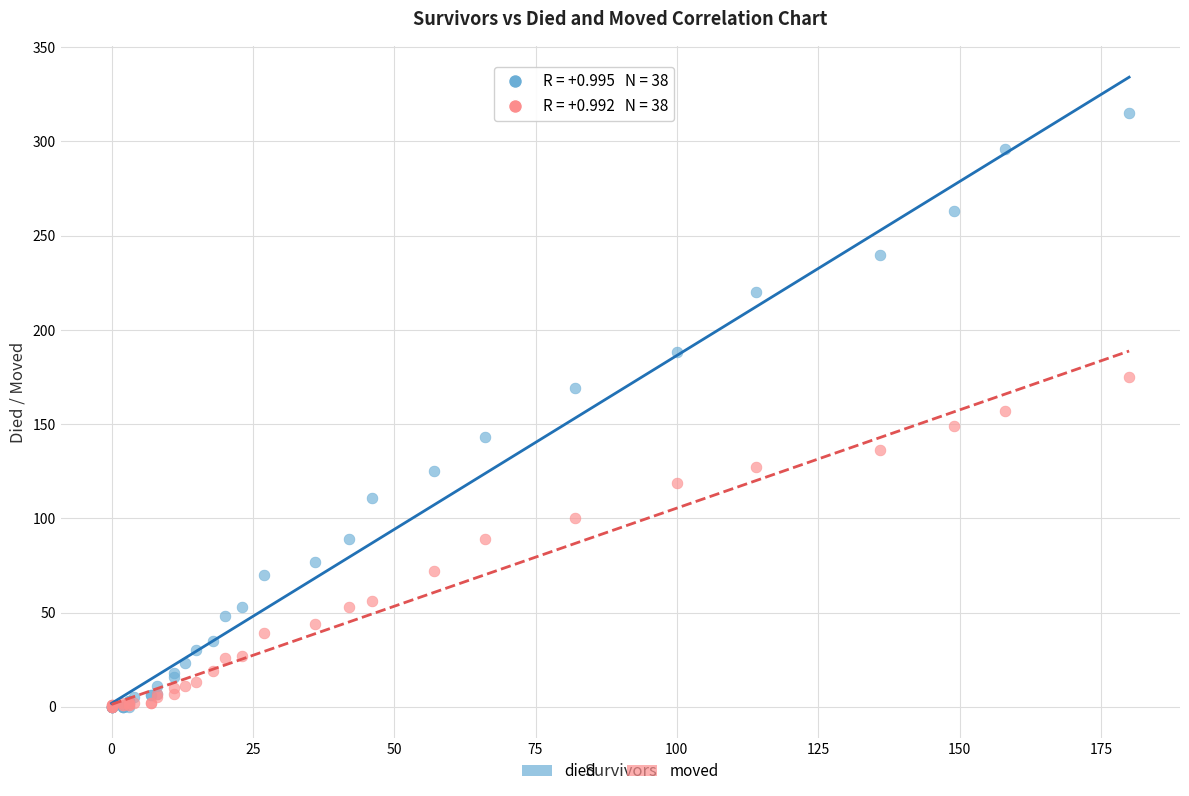

Which series has the widest spread of Y values?

died